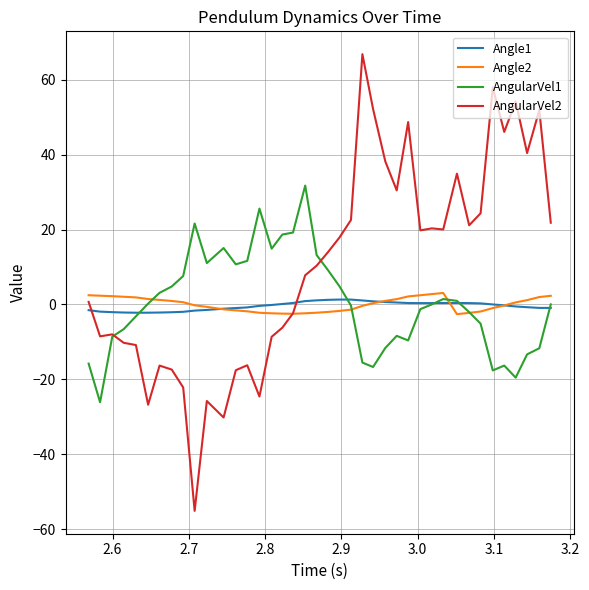

Which series has the widest spread of values?

AngularVel2